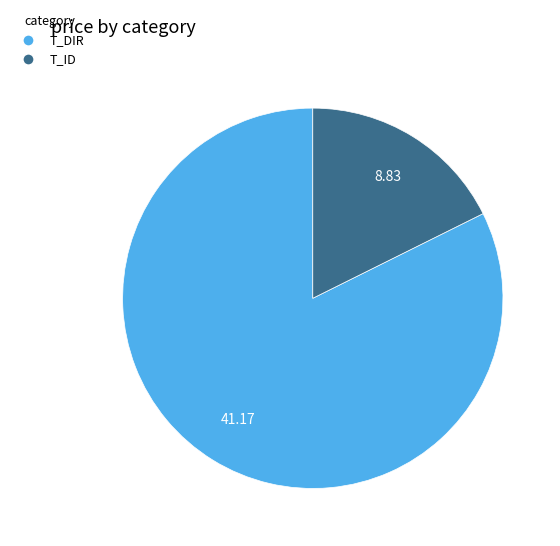

Does T_DIR represent more than half of the total?

Yes